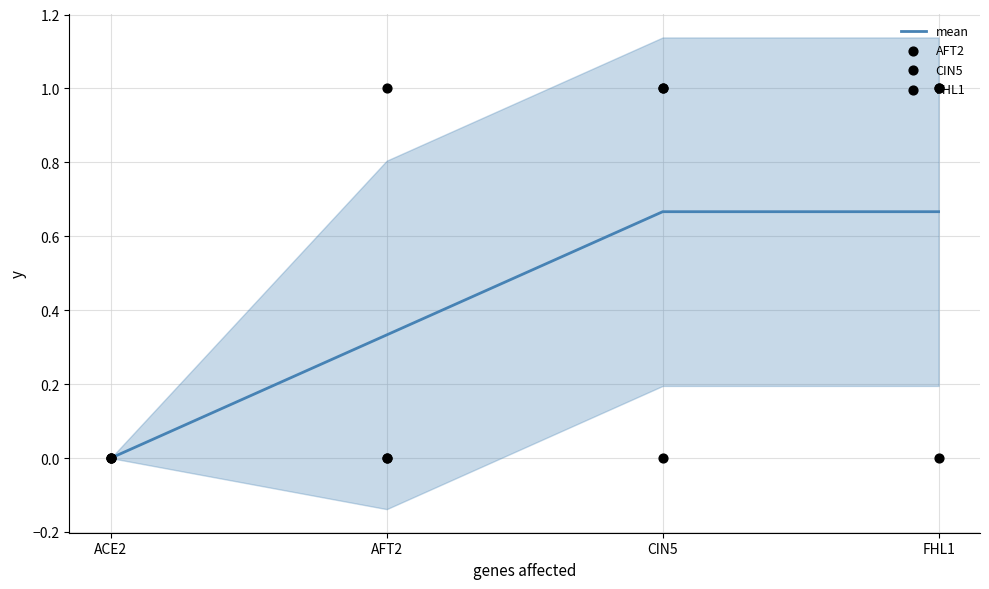

Is the value of CIN5 at FHL1 greater than the value of FHL1 at ACE2?

Yes